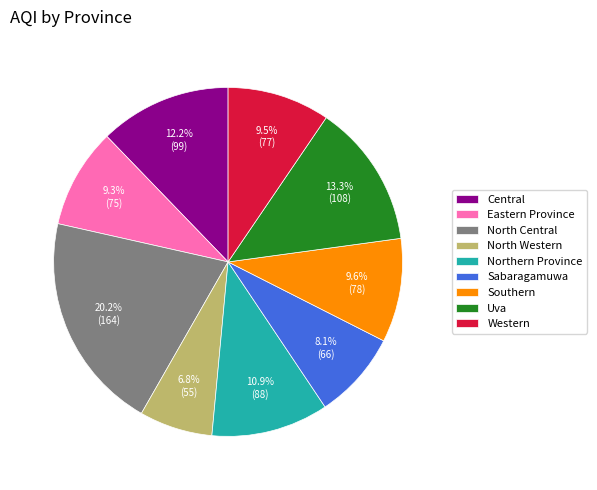

What is the largest slice in the pie chart?

North Central